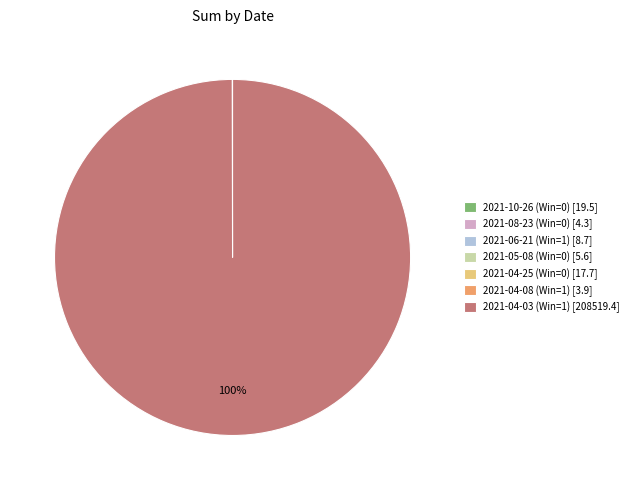

Is 2021-04-03 (Win=1) [208519.4] the majority of the pie?

Yes